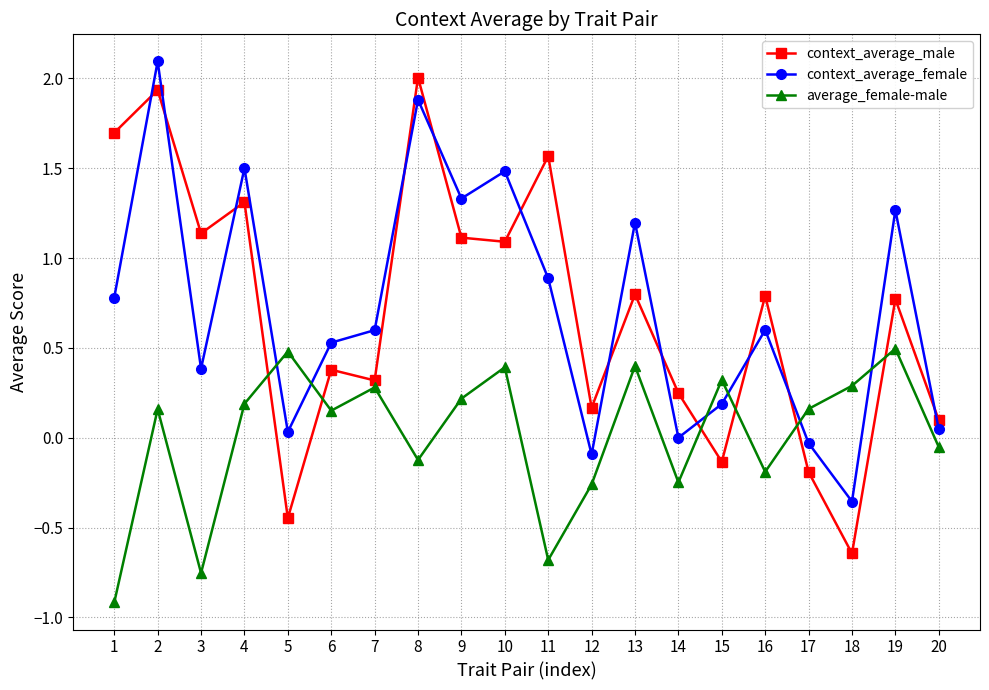

Between which two adjacent categories do context_average_male and context_average_female first intersect?

1 and 2